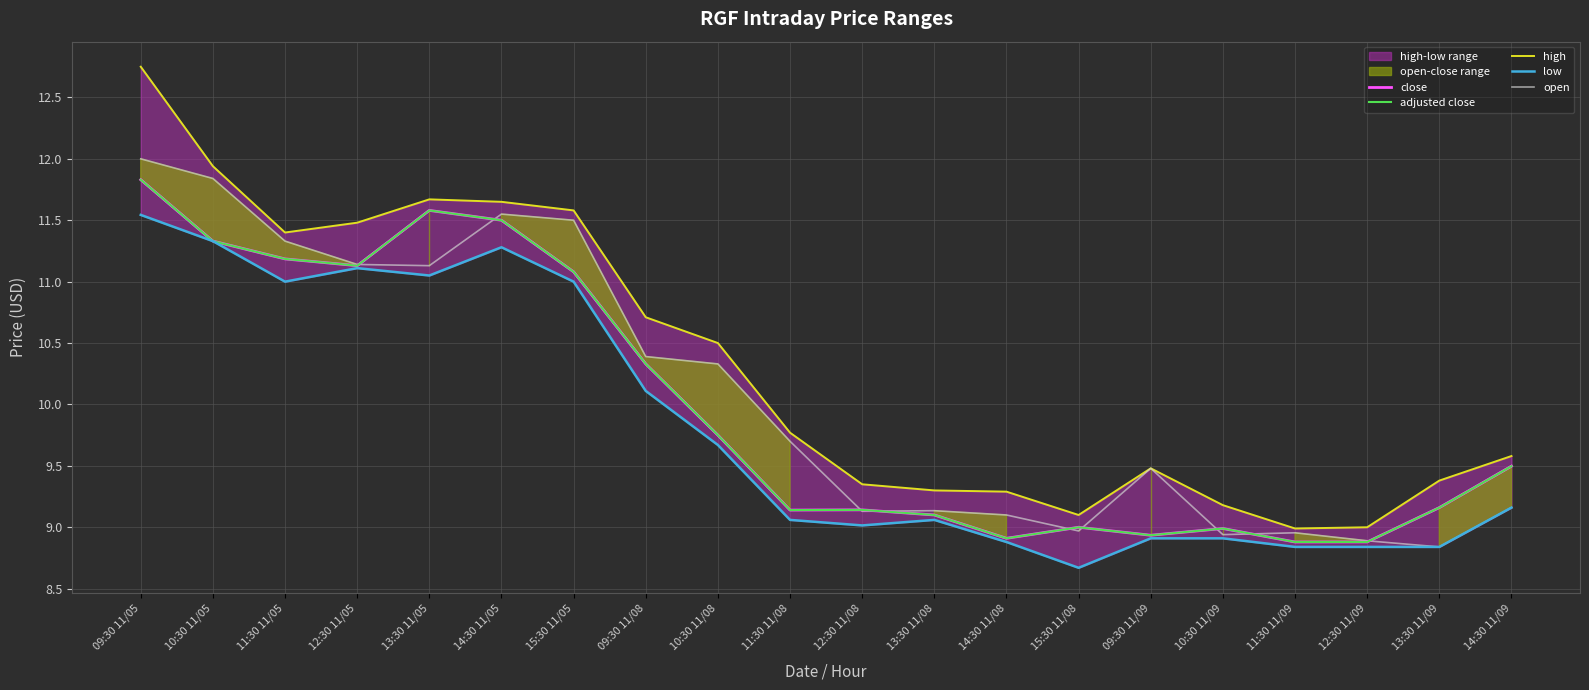

Which series changed the most between 09:30 11/05 and 12:30 11/08?

high